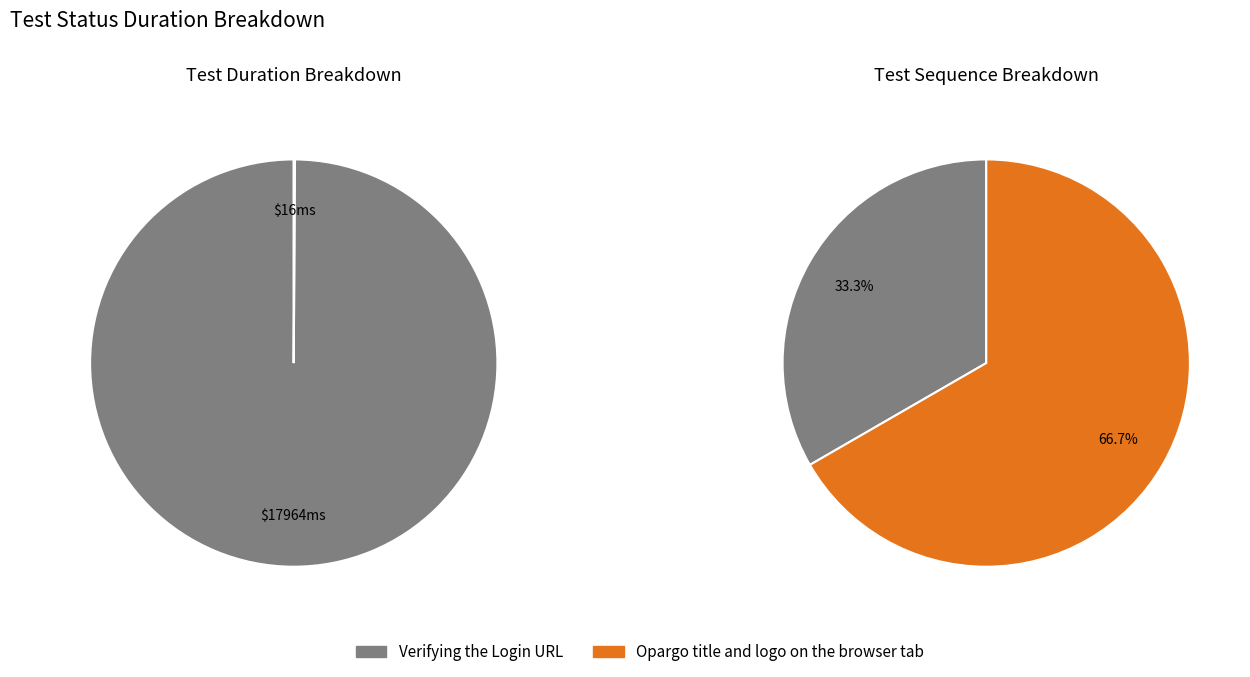

Is it true that Verifying the Login URL is 100% of the pie?

True